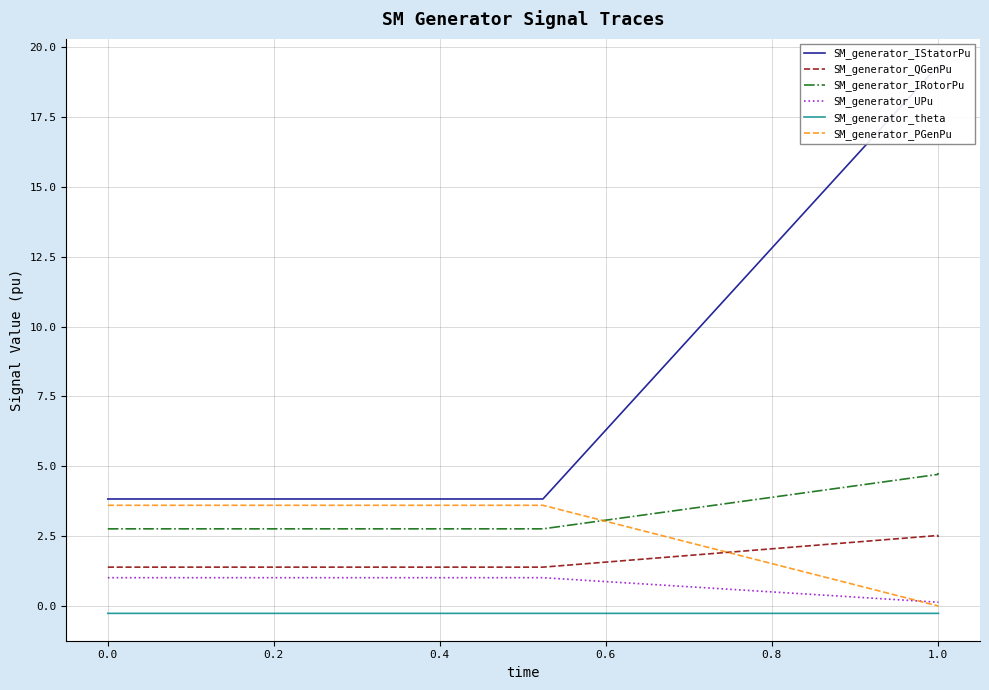

What is the lowest value of the SM_generator_IRotorPu series?

2.8